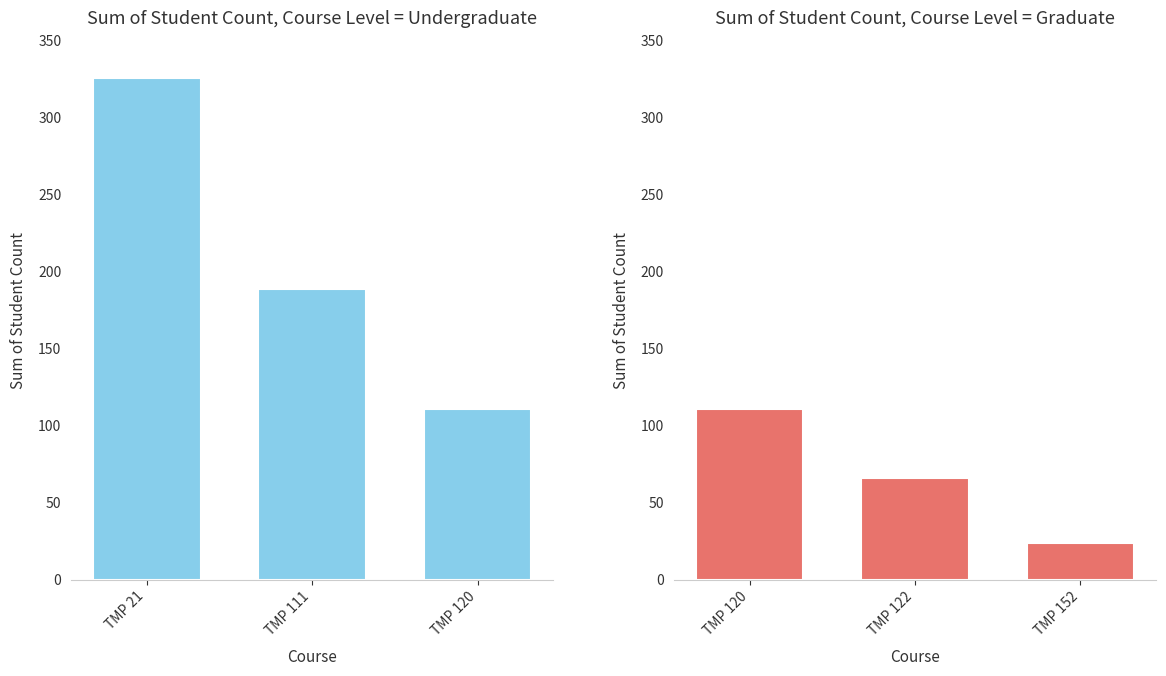

How many data points does each series have?

3